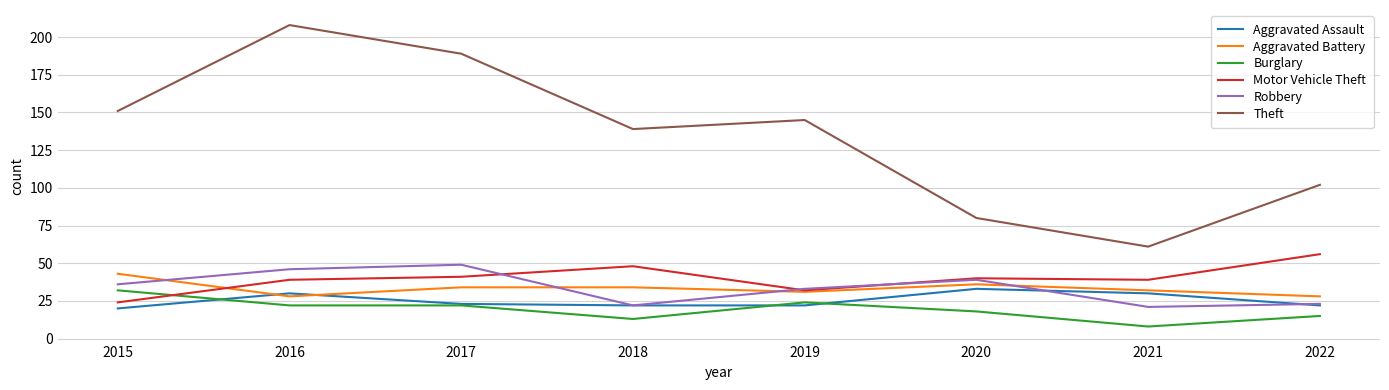

Reading right to left, what are all the values shown in this chart?

Aggravated Assault: 2022=22	2021=30	2020=33	2019=22	2018=22	2017=23	2016=30	2015=20
Aggravated Battery: 2022=28	2021=32	2020=36	2019=31	2018=34	2017=34	2016=28	2015=43
Burglary: 2022=15	2021=8	2020=18	2019=24	2018=13	2017=22	2016=22	2015=32
Motor Vehicle Theft: 2022=56	2021=39	2020=40	2019=32	2018=48	2017=41	2016=39	2015=24
Robbery: 2022=23	2021=21	2020=39	2019=33	2018=22	2017=49	2016=46	2015=36
Theft: 2022=102	2021=61	2020=80	2019=145	2018=139	2017=189	2016=208	2015=151